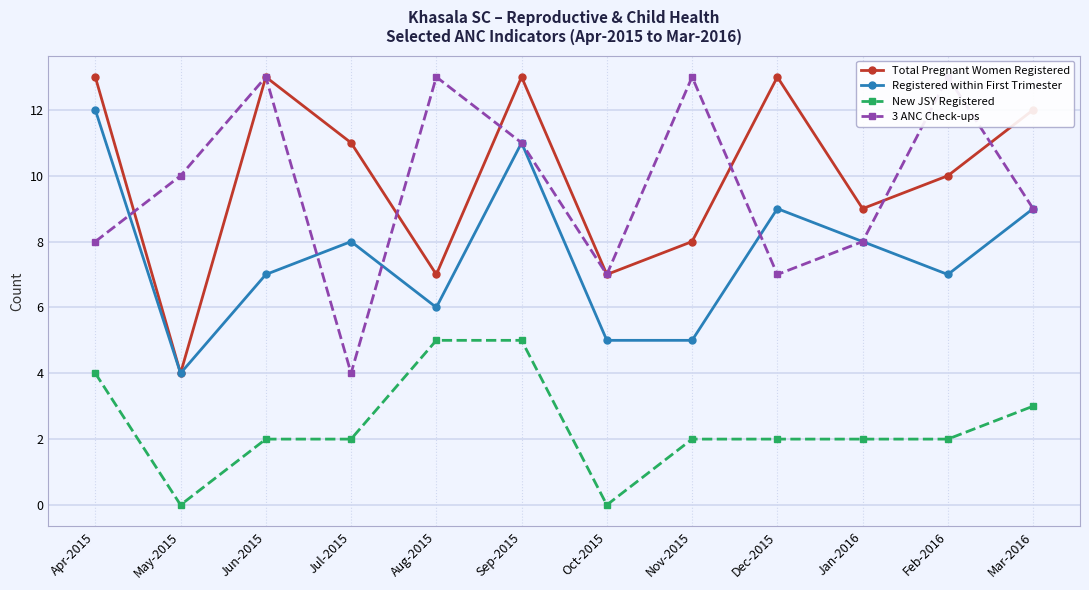

Where do 3 ANC Check-ups and Registered within First Trimester first cross each other?

Apr-2015 and May-2015